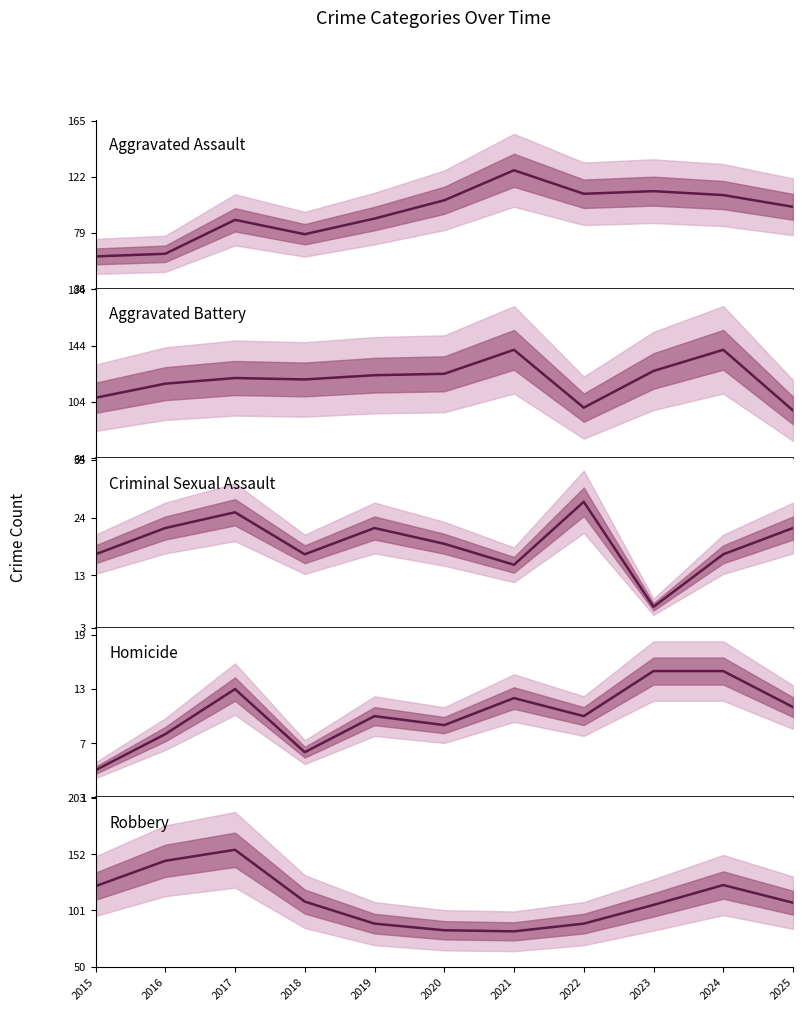

At which label is Aggravated Battery closest to 119?

2018